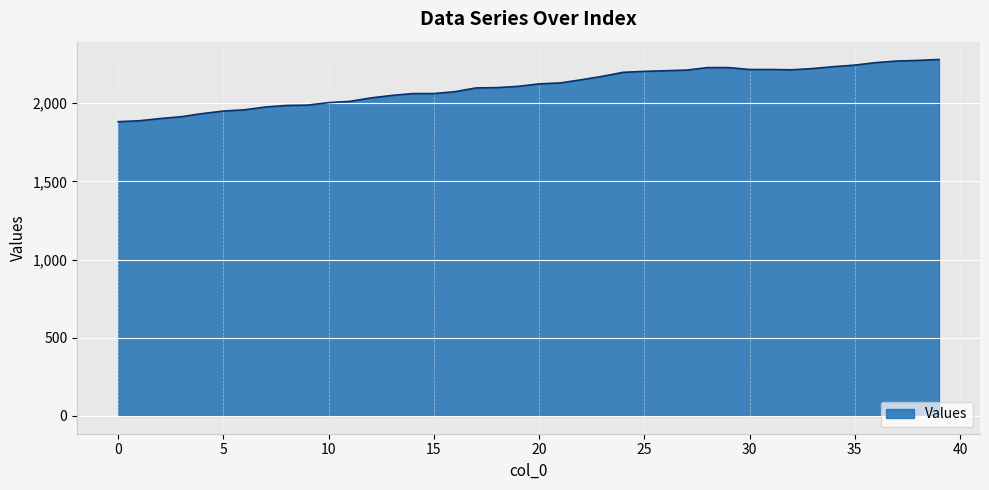

What is the difference between the maximum and minimum values?

398